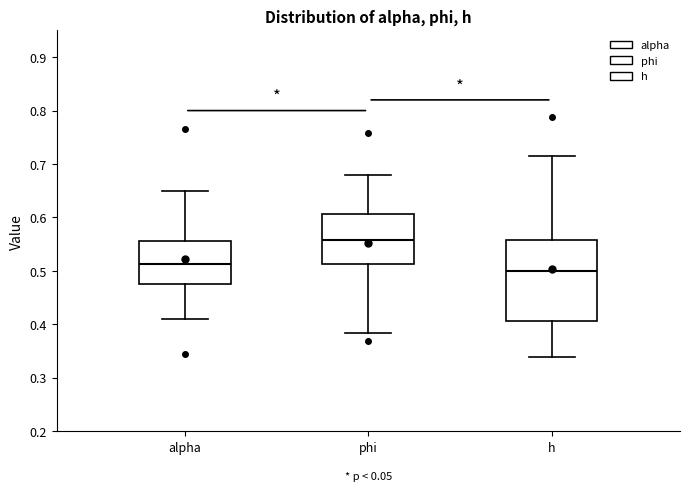

Where does the upper whisker of the box for alpha end on the y-axis? The values are not printed on the chart, so give them approximately, as read against the axis.

0.65